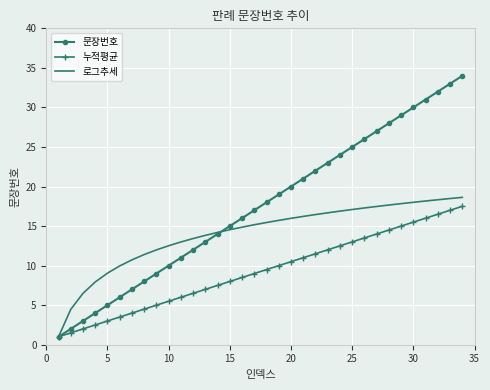

What is the maximum value for 문장번호?

34.0